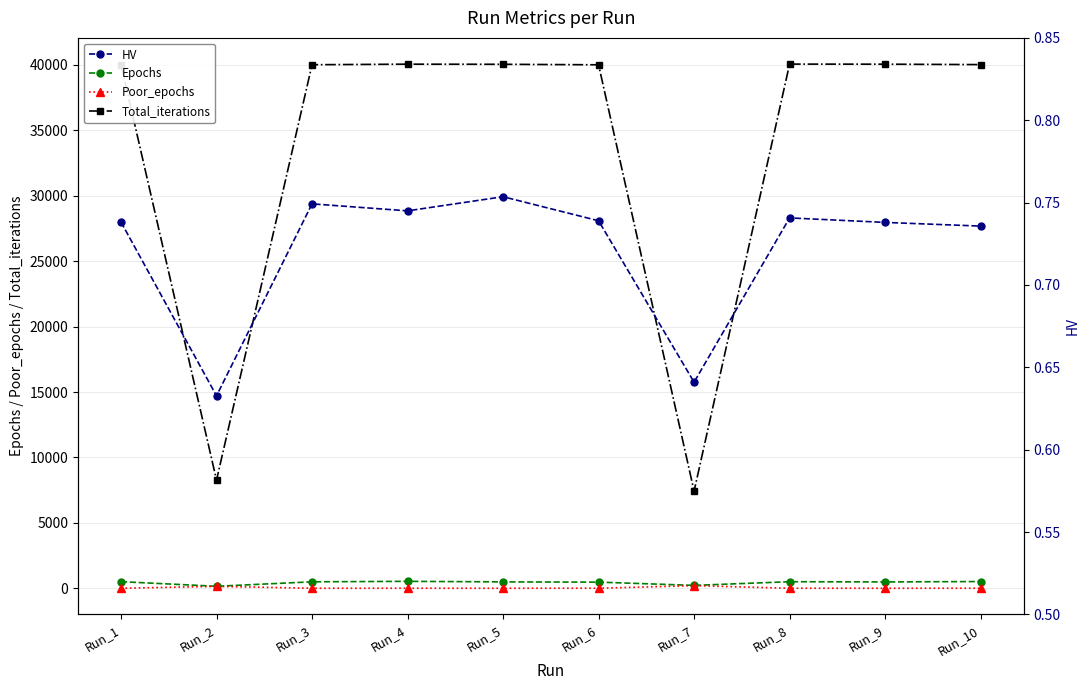

At which label is HV closest to 0?

Run_2